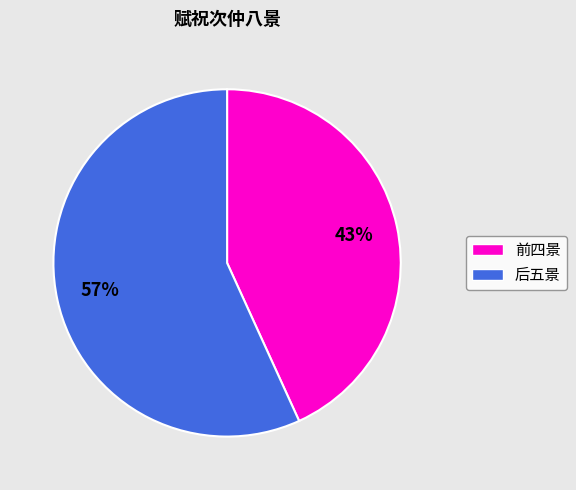

Does any single category account for the majority?

Yes